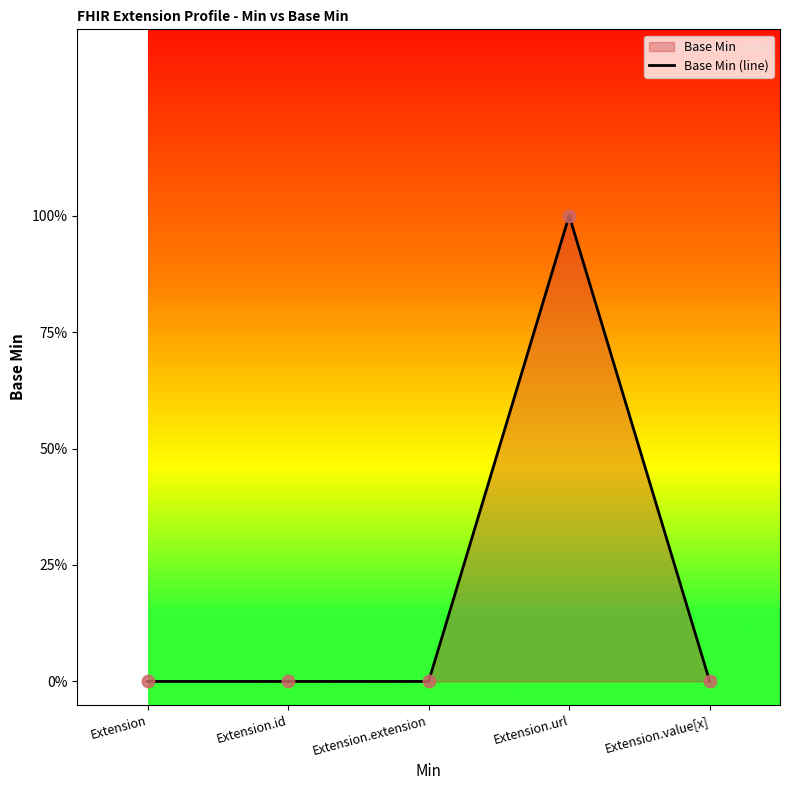

Which has a higher value, Extension.value[x] or Extension?

Extension.value[x]